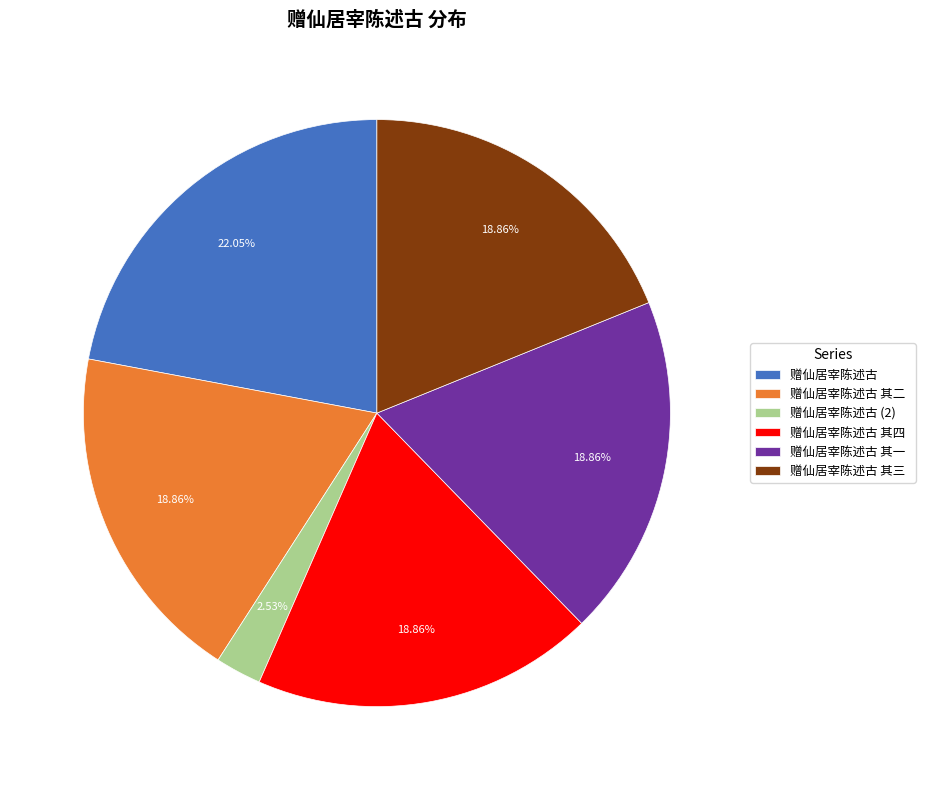

What percentage is NOT represented by 赠仙居宰陈述古?

78.0%